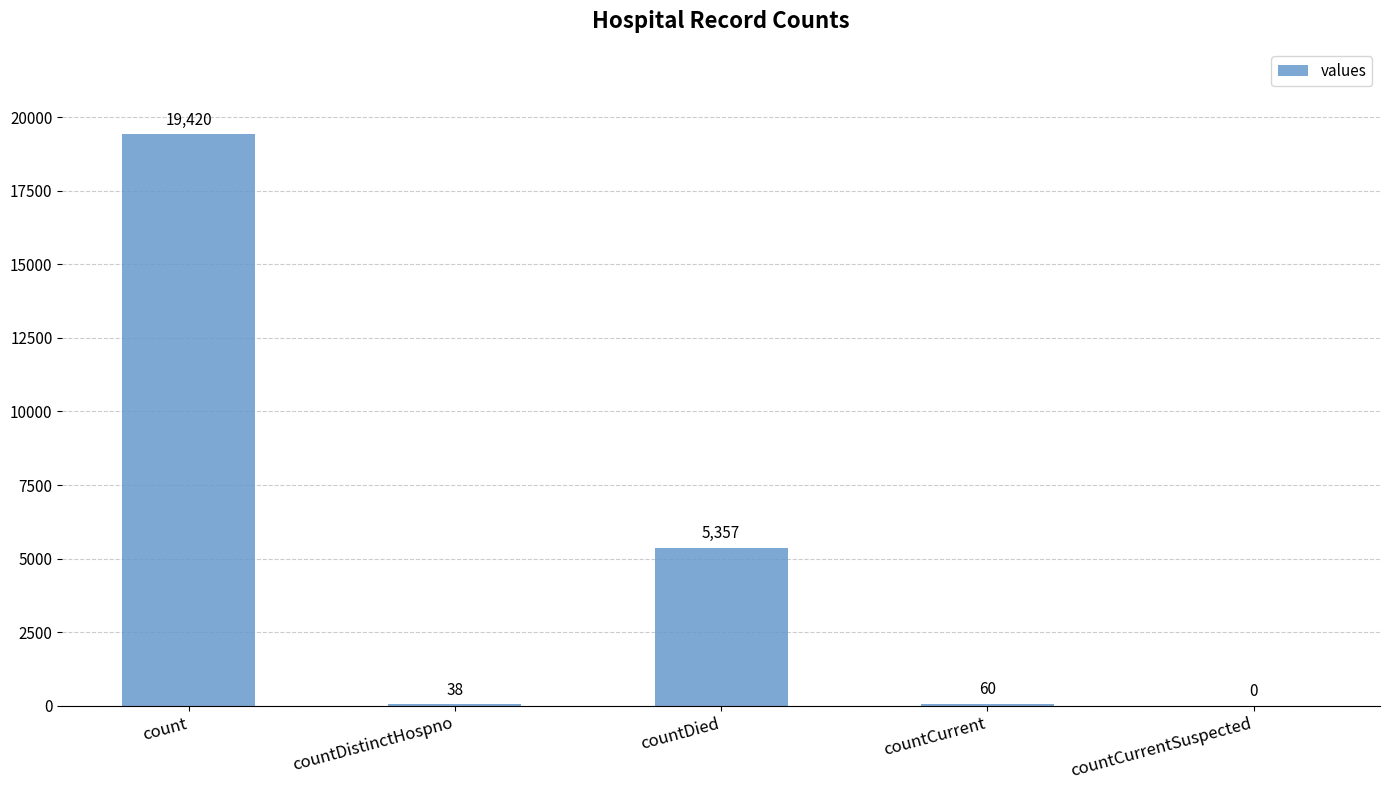

What is the sum of all values?

24875